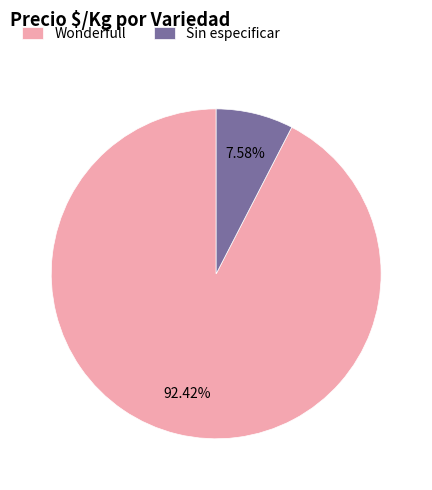

To the nearest percent, what percentage of the pie is Sin especificar?

8%